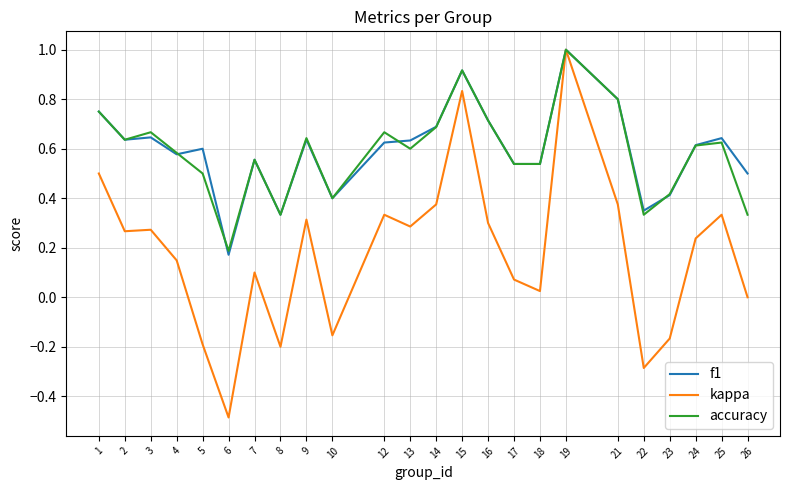

Is this an area chart (filled region under the line)?

No